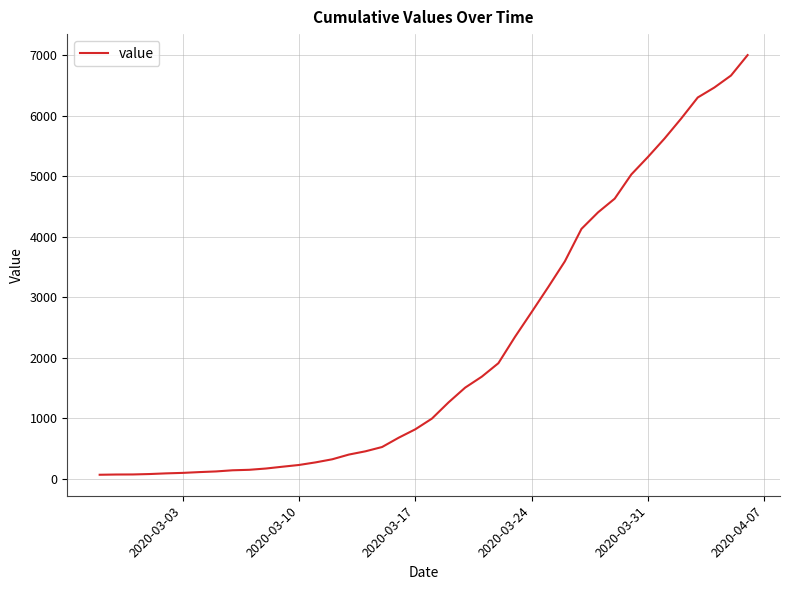

What is the greatest value displayed?

7004